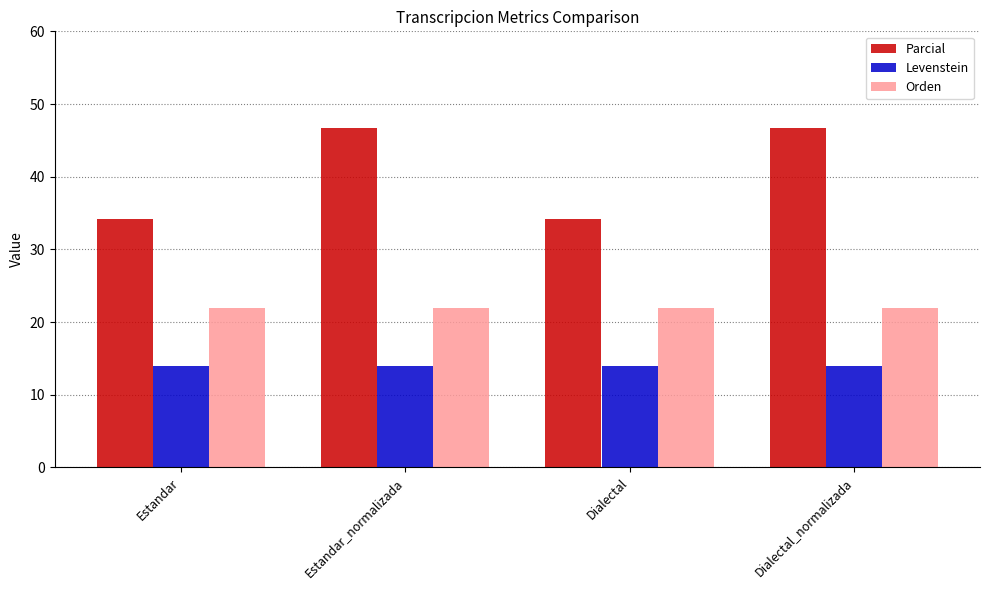

Reading right to left, extract all data points from this chart.

Parcial: Dialectal_normalizada=46.7	Dialectal=34.1	Estandar_normalizada=46.7	Estandar=34.1
Levenstein: Dialectal_normalizada=13.9	Dialectal=13.9	Estandar_normalizada=13.9	Estandar=13.9
Orden: Dialectal_normalizada=22.0	Dialectal=22.0	Estandar_normalizada=22.0	Estandar=22.0